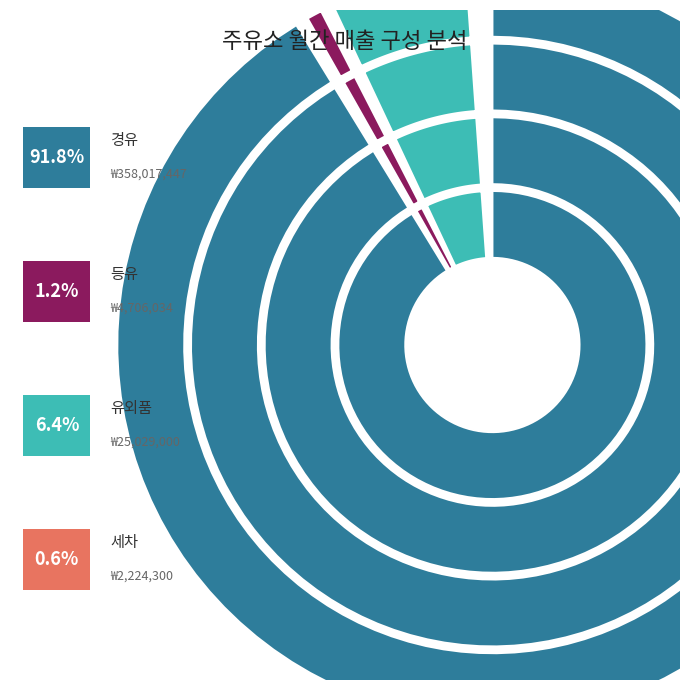

What is the change in value from 경유 to 등유?

-353311413.1